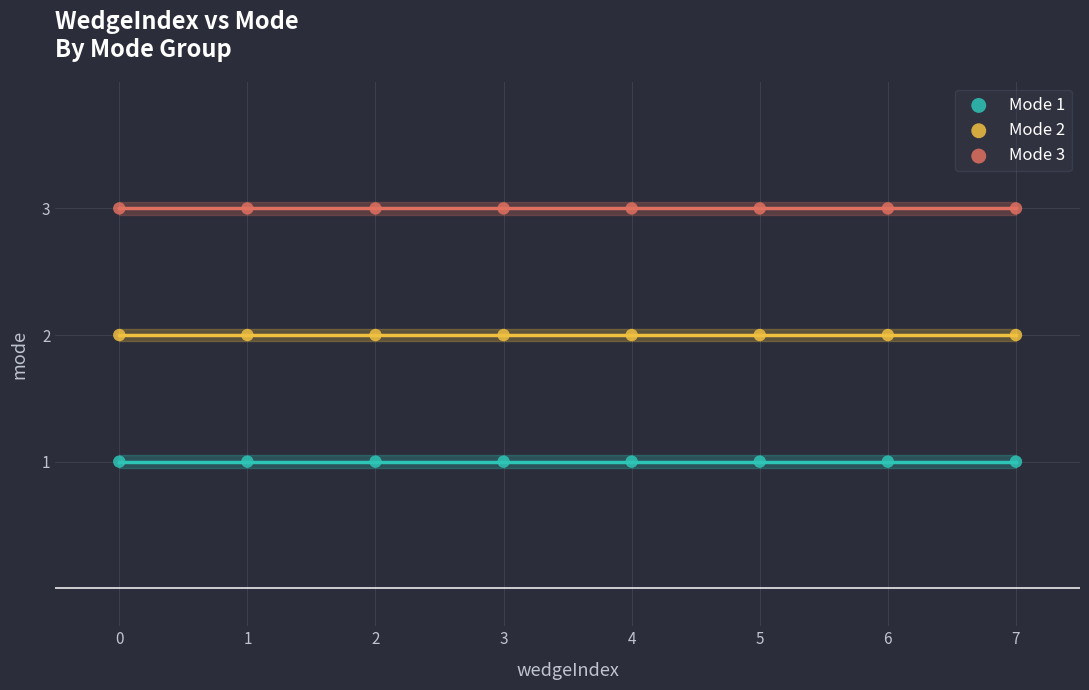

Which series contains the highest Y value?

Mode 3